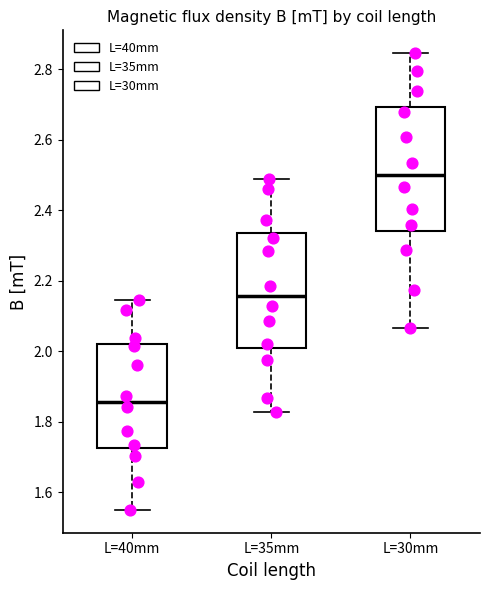

Which box is the tallest, from its lower edge to its upper edge?

L=30mm